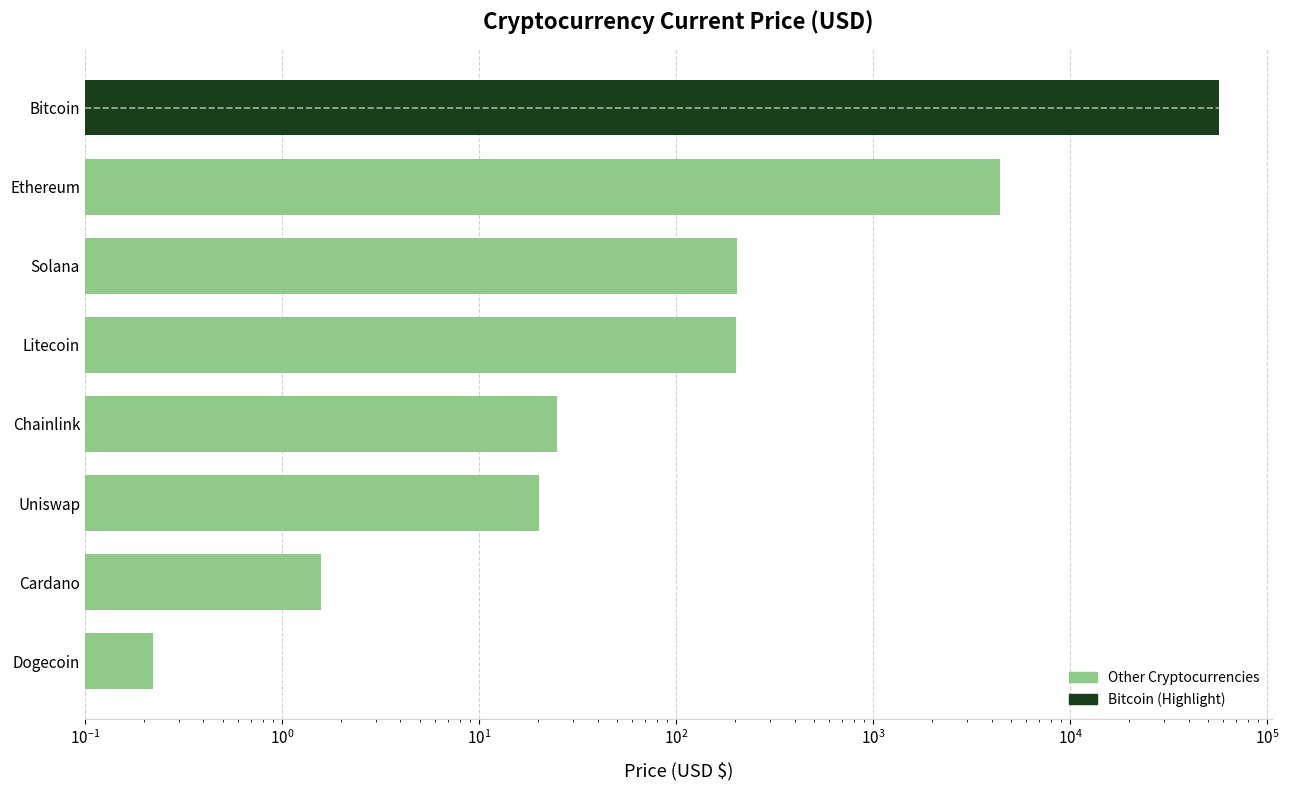

What is the difference between the maximum and minimum values?

56981.8